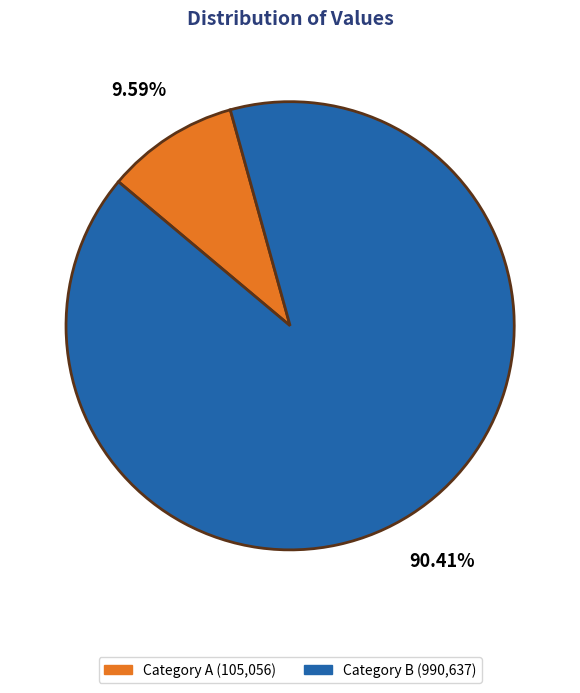

Does any single category account for the majority?

Yes